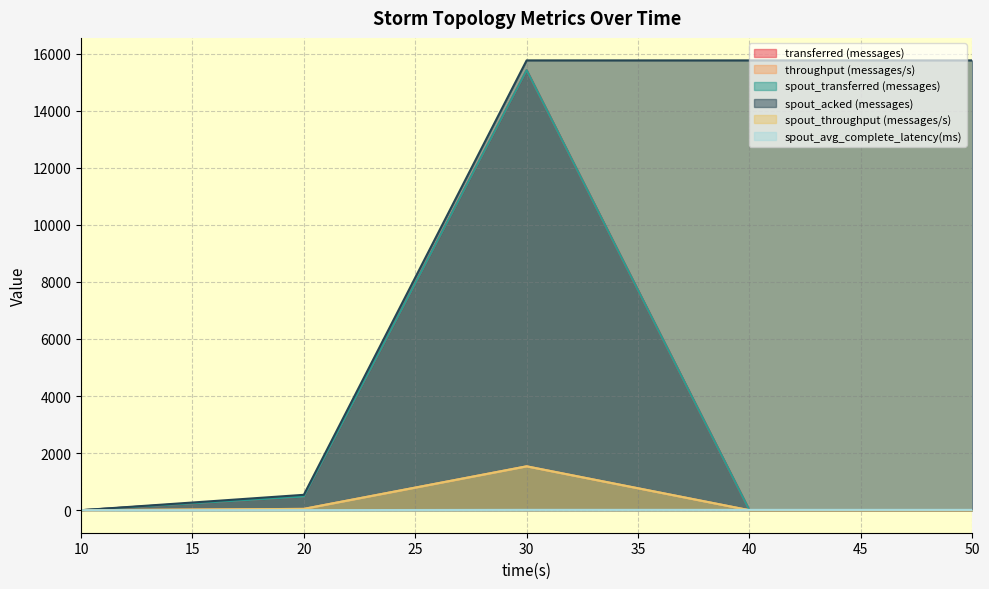

Reading left to right, transcribe all the data shown in this chart.

transferred (messages): 0.0	480.0	15420.0	0.0	0.0
throughput (messages/s): 0.0	47.0	1538.0	0.0	0.0
spout_transferred (messages): 0.0	480.0	15420.0	0.0	0.0
spout_acked (messages): 0.0	540.0	15760.0	15760.0	15760.0
spout_throughput (messages/s): 0.0	47.0	1538.0	0.0	0.0
spout_avg_complete_latency(ms): 0.0	3.1	12.5	12.5	12.5